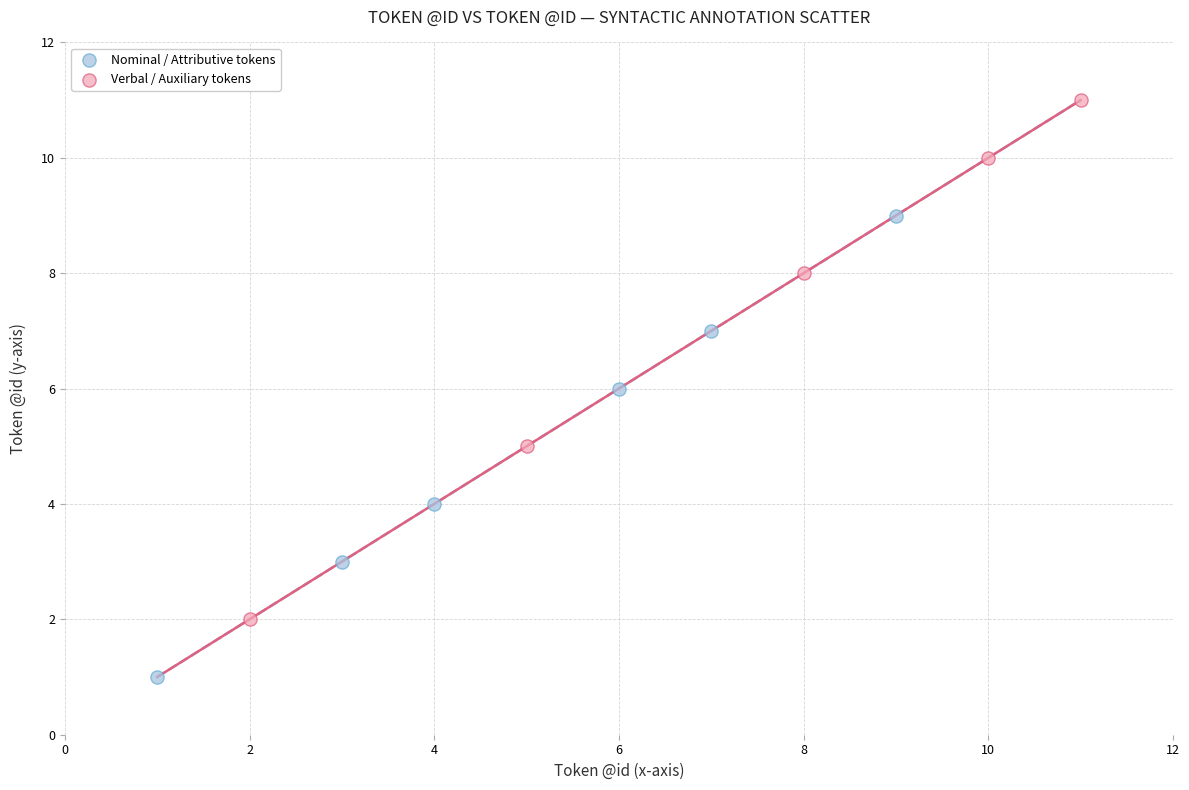

Which series has the widest spread of Y values?

Verbal / Auxiliary tokens